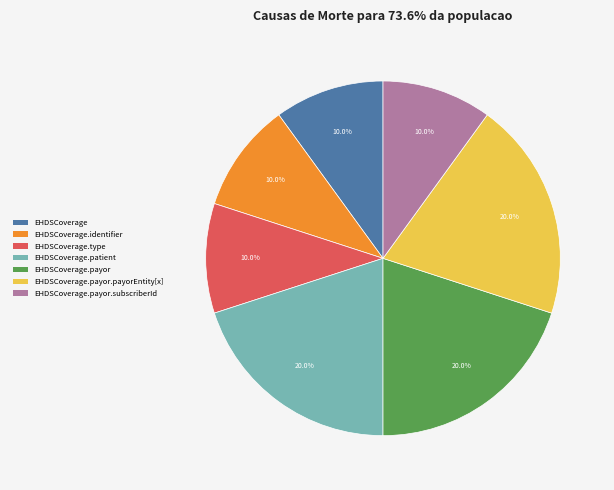

What percentage is NOT represented by EHDSCoverage.type?

90.0%